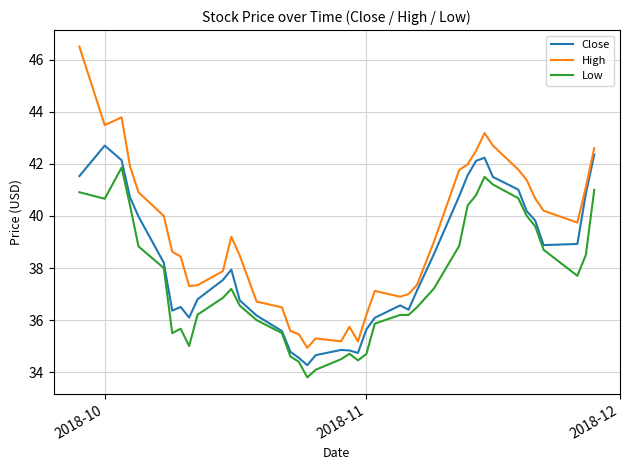

Rank the series by their maximum value, from highest to lowest.

High, Close, Low